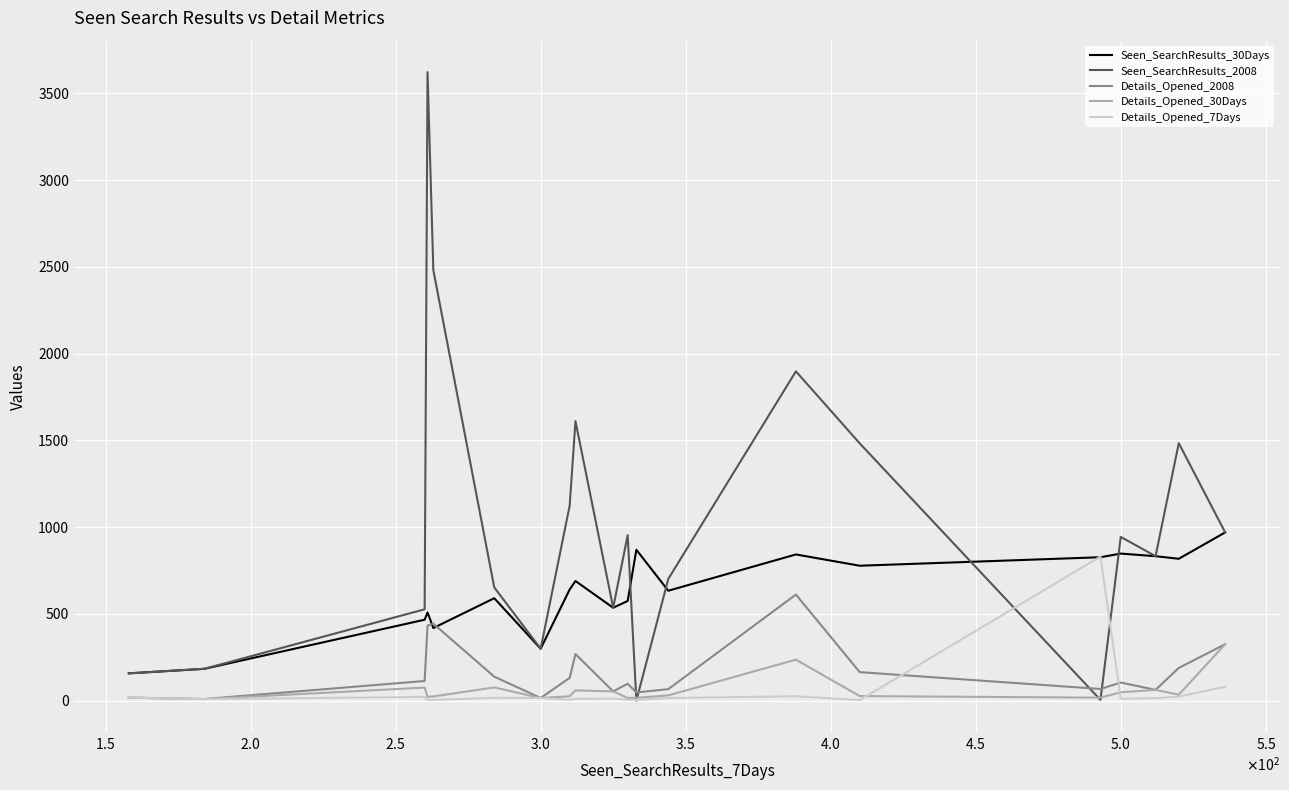

Which series has the largest range (max minus min)?

Seen_SearchResults_2008